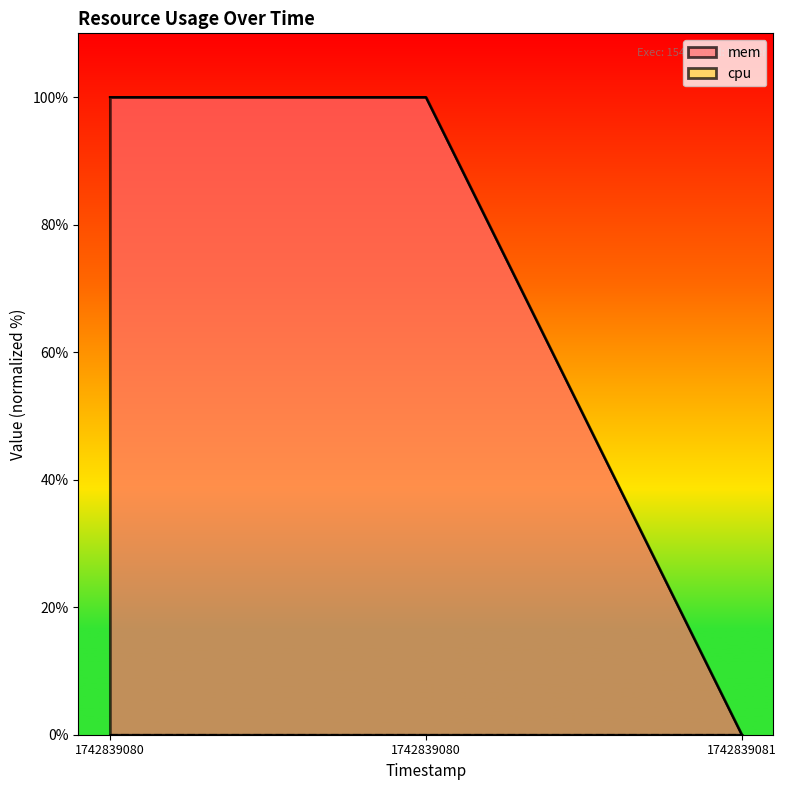

What is the sum of the values at 1742839080 and 1742839081?

100